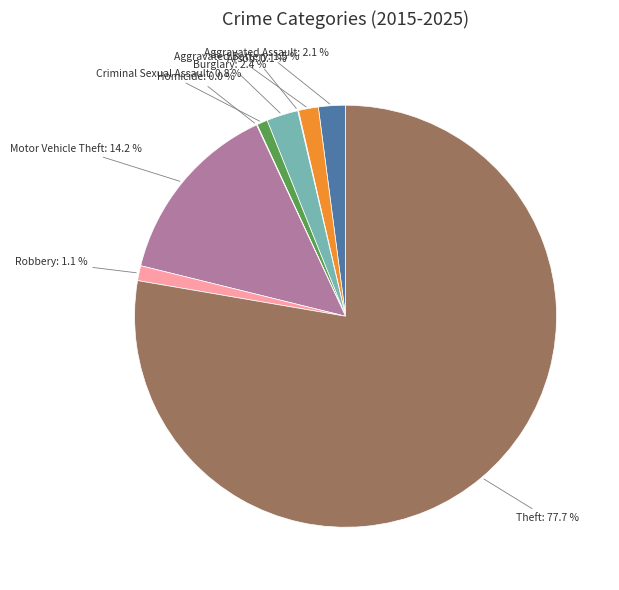

Is Theft the majority of the pie?

Yes